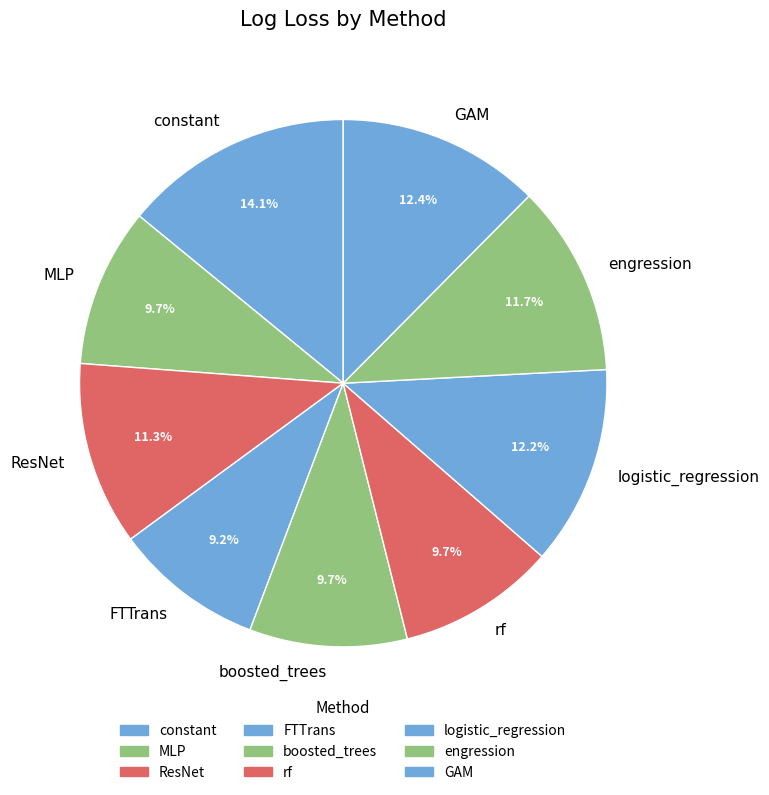

What is the largest slice in the pie chart?

constant